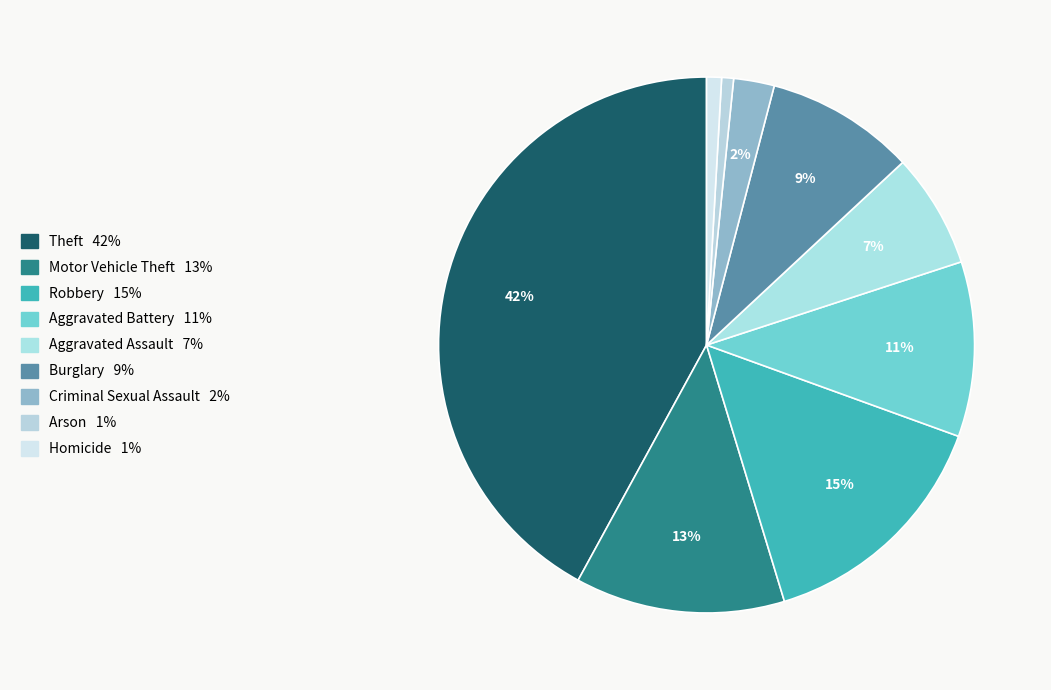

Combined, do Arson and Robbery account for over 50%?

No